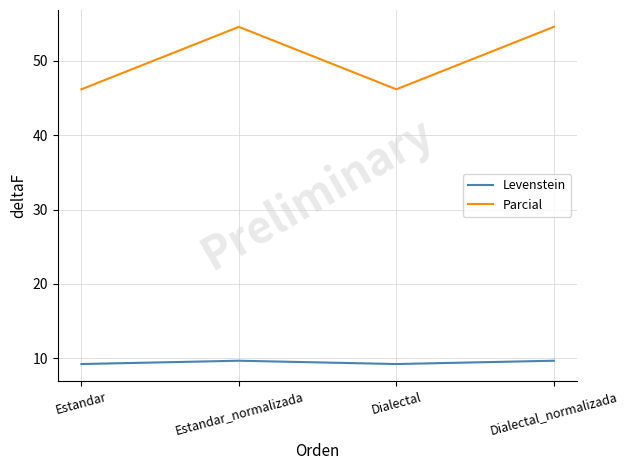

What are all the series names shown in the legend?

Levenstein, Parcial